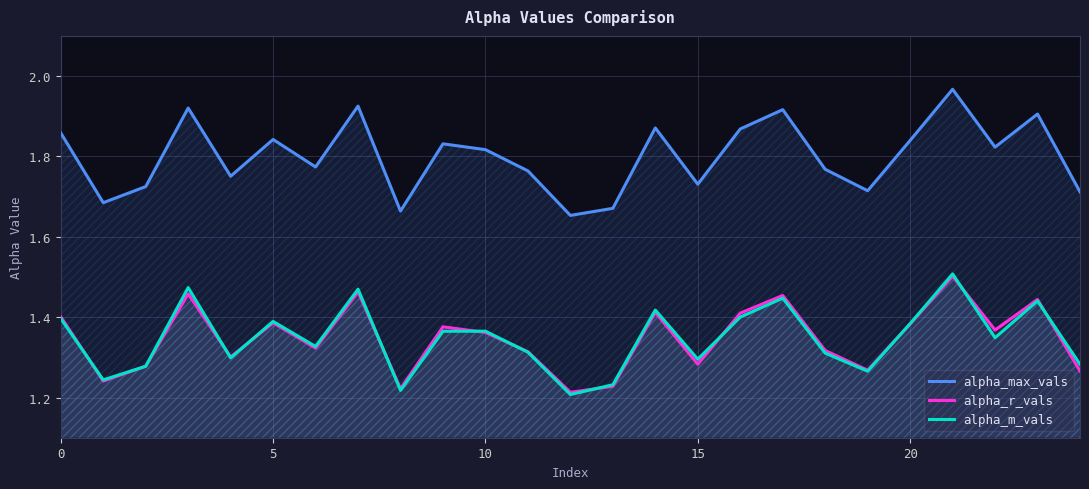

Between 0 and 15, which series saw the biggest shift?

alpha_max_vals